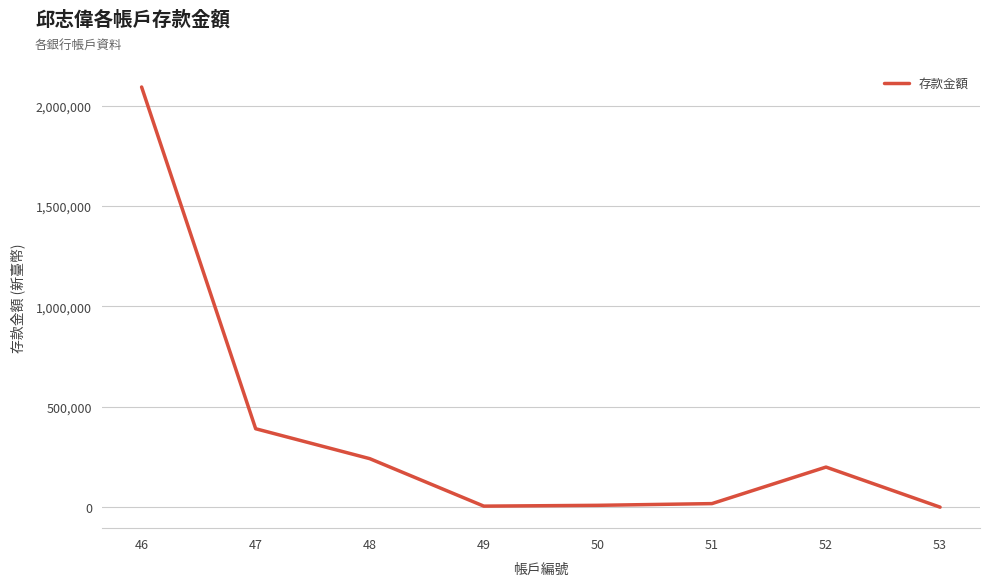

The value at 52 is 200000. True or false?

True